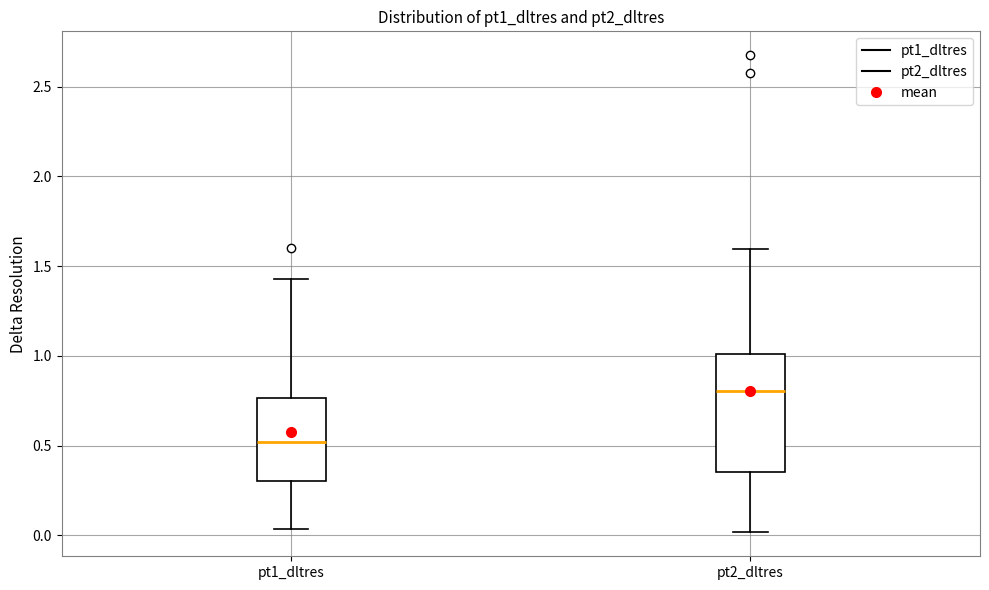

Which box's median line is the highest?

pt2_dltres